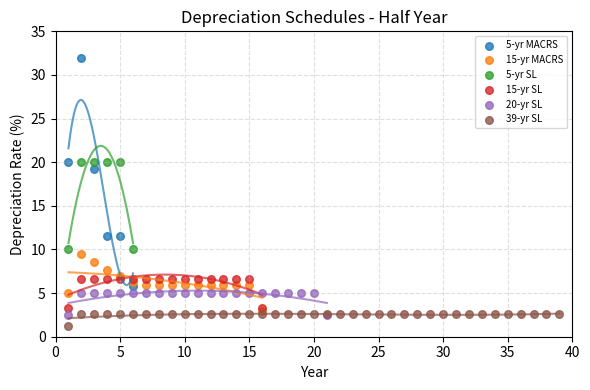

Which series reaches the maximum Y coordinate?

5-yr MACRS